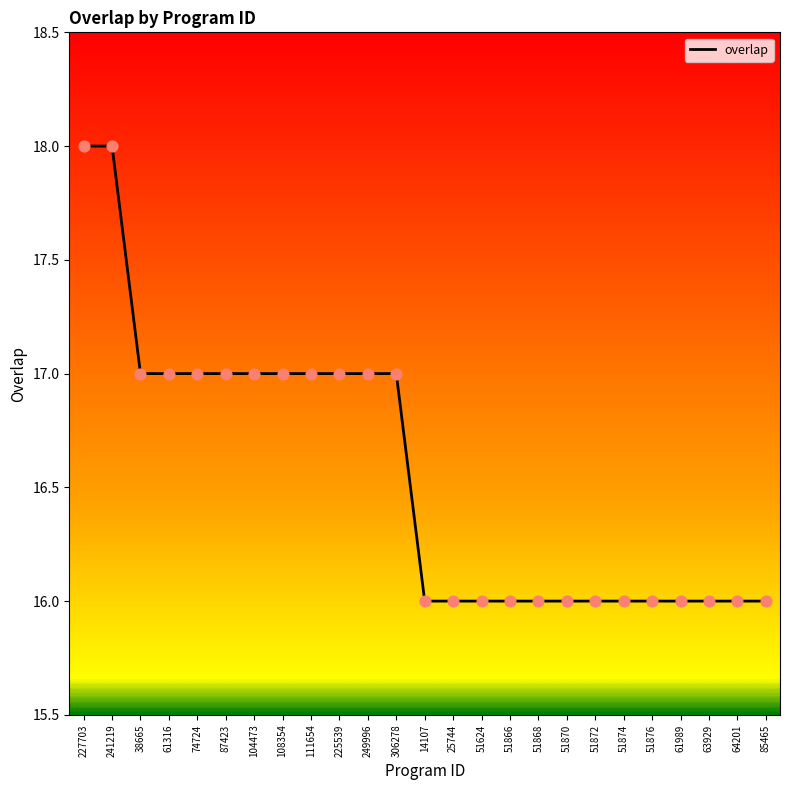

What is the change in value from 306278 to 51624?

-1